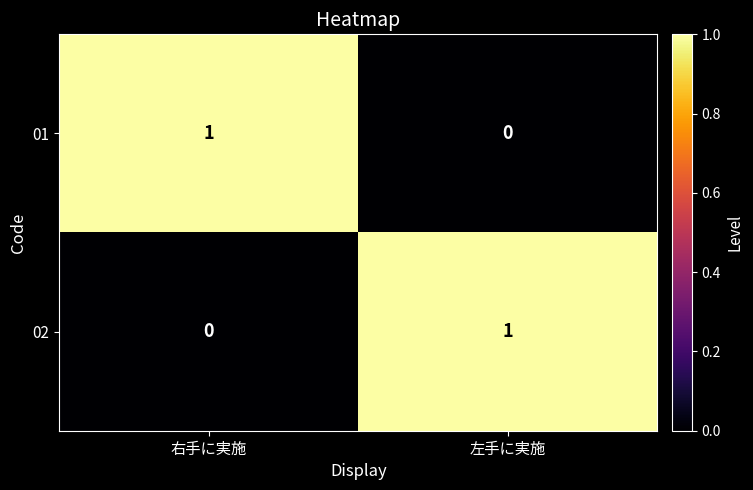

Reading left to right, what are all the values shown in this chart?

01: 1	0
02: 0	1